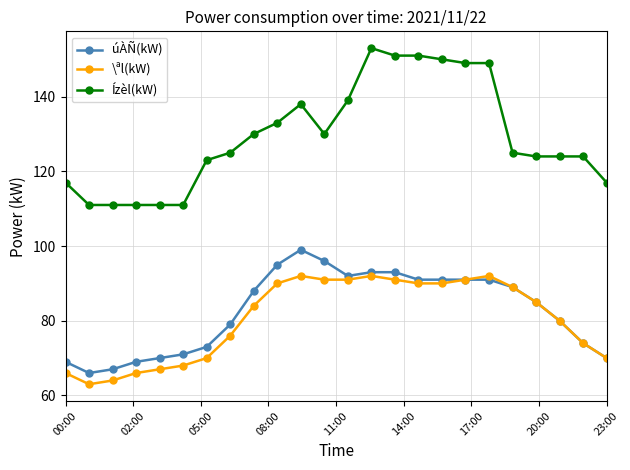

In \ªl(kW), how many points are higher than both neighbors (excluding endpoints)?

3